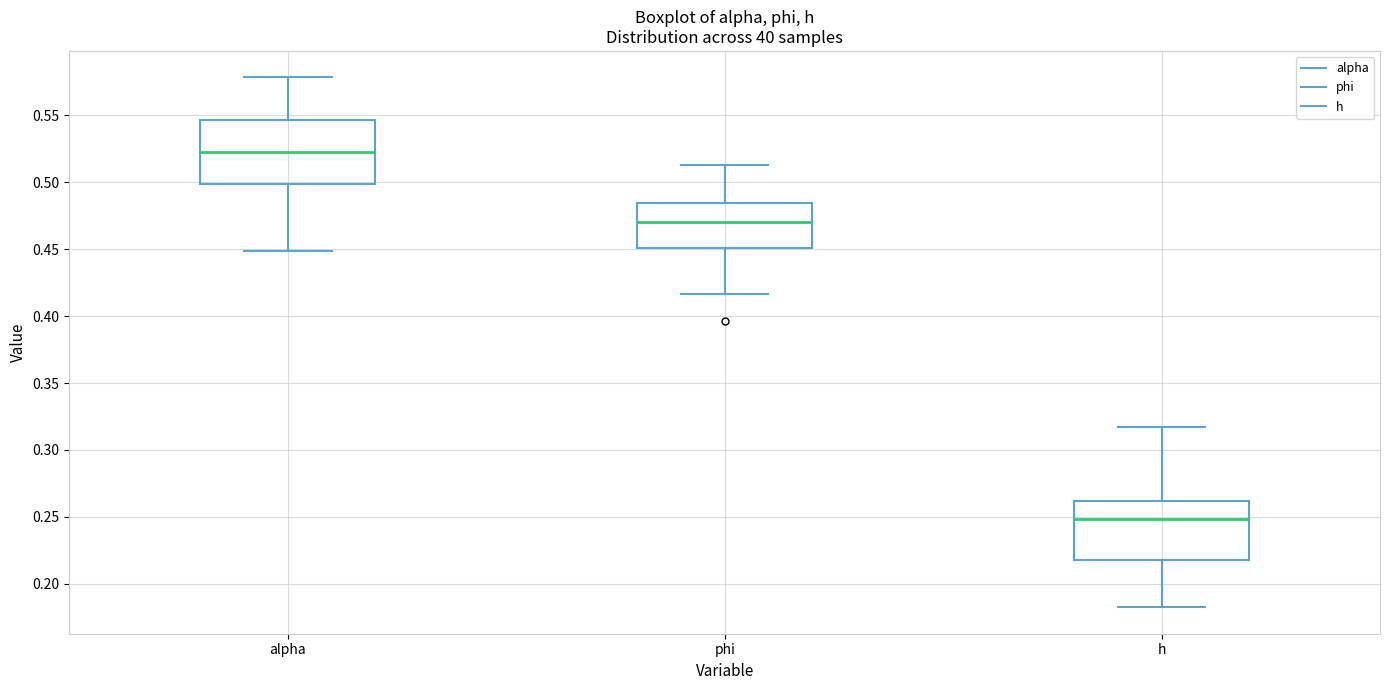

Reading left to right, read every box against the y-axis: the position of its median line, the range the box covers, and the ends of its whiskers. The values are not printed on the chart, so give them approximately, as read against the axis.

alpha: median 0.520, box 0.500 to 0.545, whiskers 0.450 to 0.580
phi: median 0.470, box 0.450 to 0.485, whiskers 0.415 to 0.515
h: median 0.250, box 0.220 to 0.260, whiskers 0.180 to 0.315